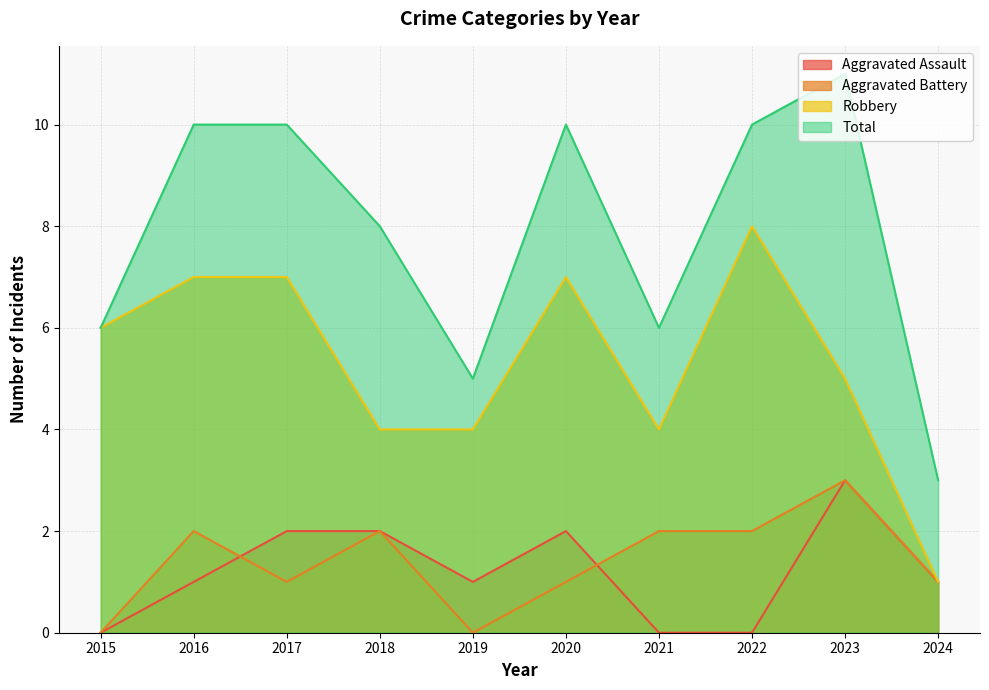

What is the sum of the Robbery values at 2023 and 2022?

13